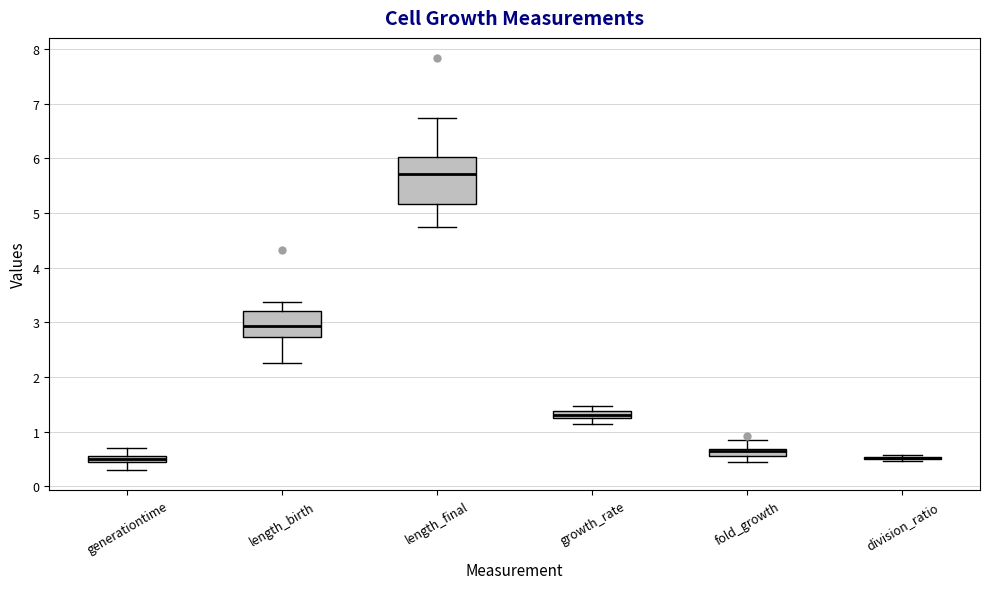

Where does the median line of the box for generationtime sit on the y-axis? The values are not printed on the chart, so give them approximately, as read against the axis.

0.5